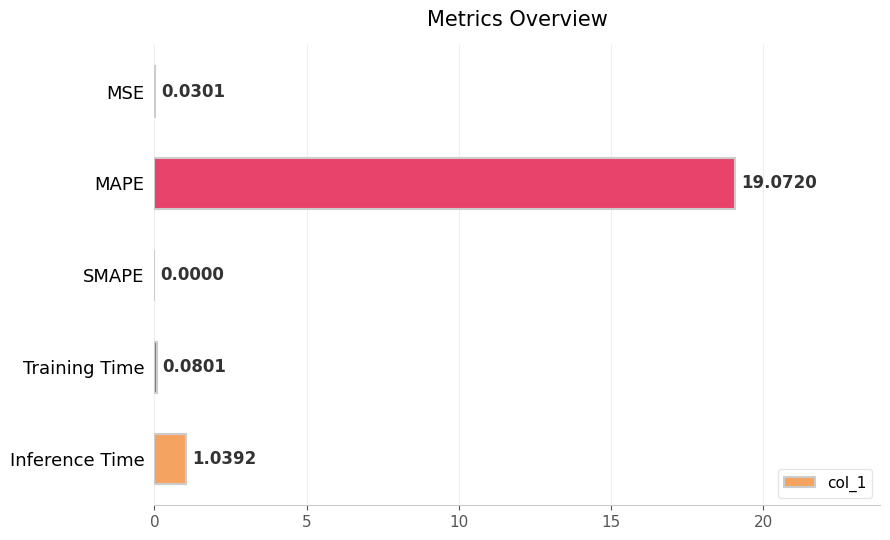

Where is the data nearest to the value 9?

Inference Time